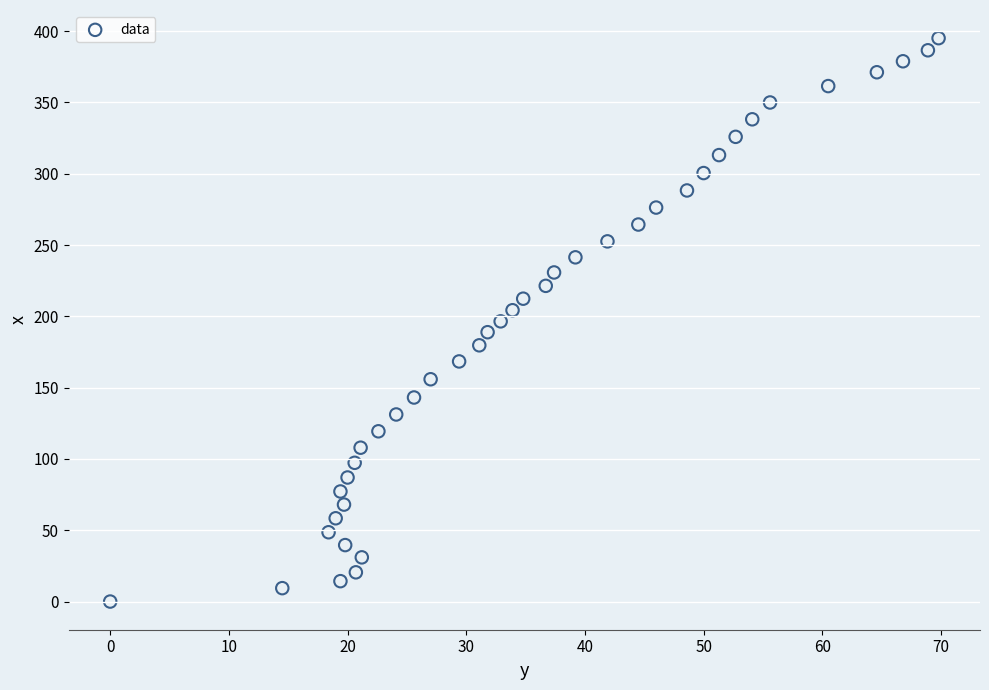

What is the range of Y values (max minus min)?

395.1